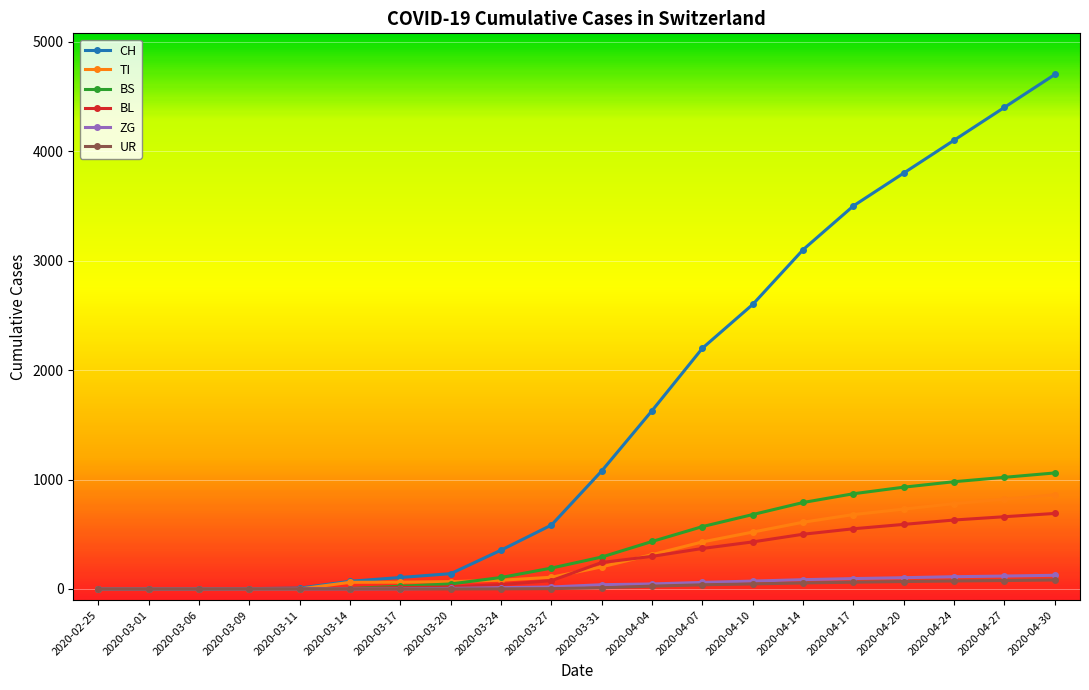

Is it true that TI equals 0 at 2020-02-25?

True